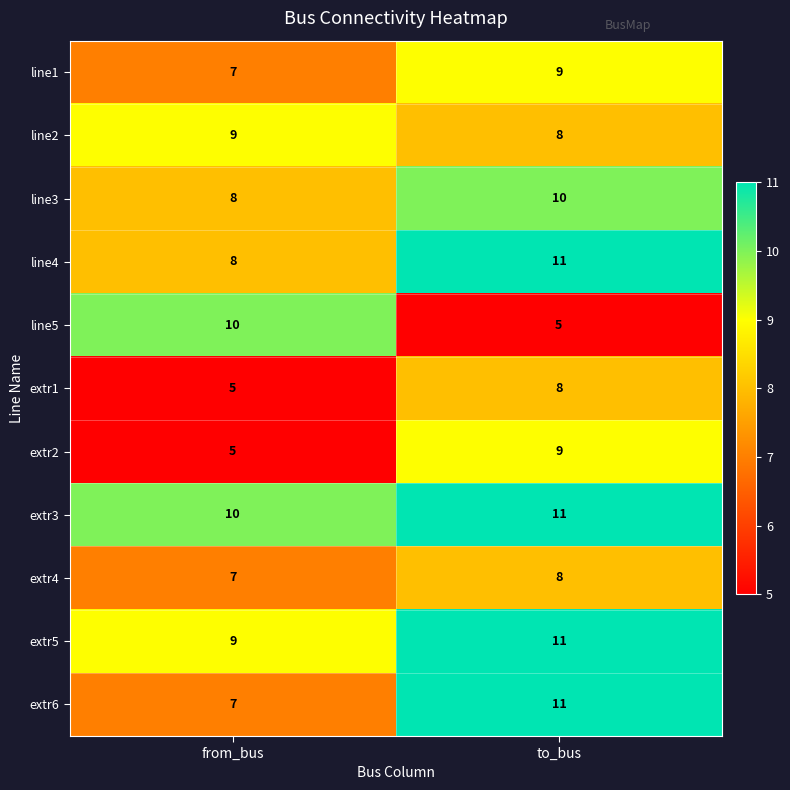

Is it true that line2 equals 8 at to_bus?

True